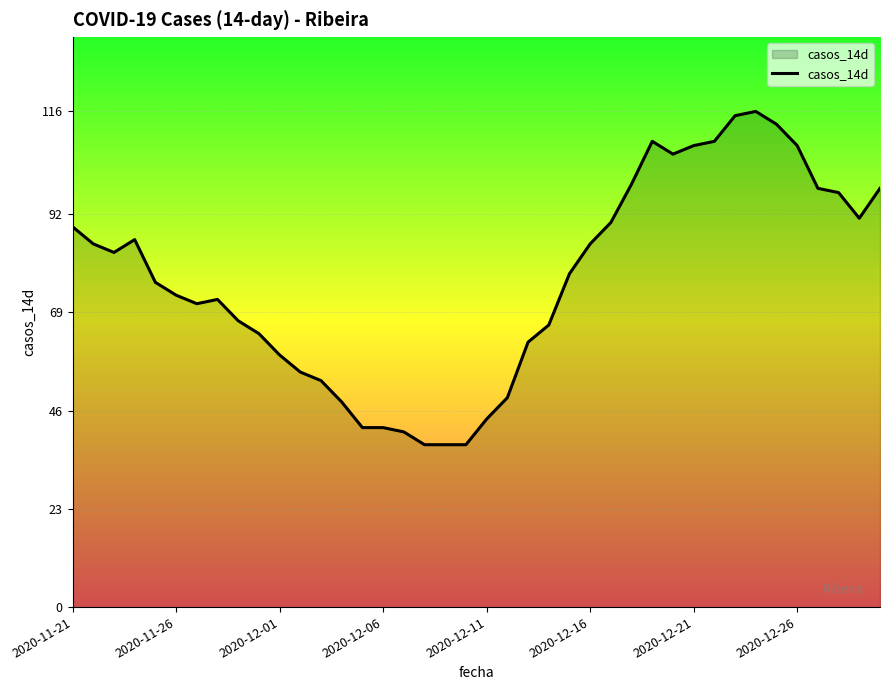

Reading right to left, transcribe all the data shown in this chart.

98	91	97	98	108	113	116	115	109	108	106	109	99	90	85	78	66	62	49	44	38	38	38	41	42	42	48	53	55	59	64	67	72	71	73	76	86	83	85	89